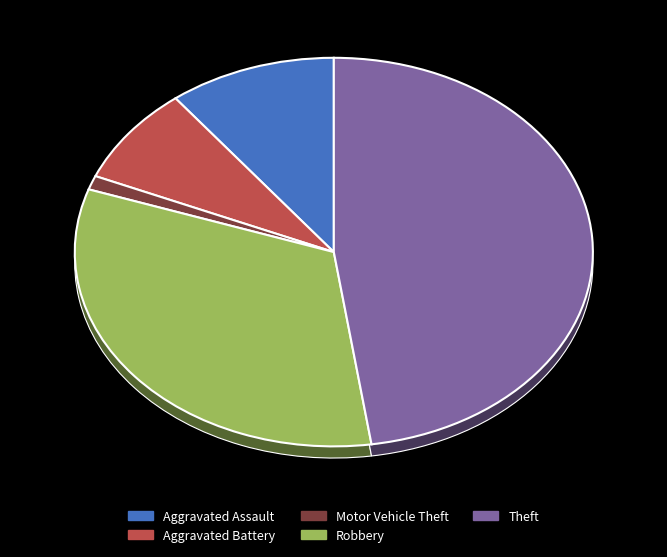

Does Aggravated Assault account for over 50% of the chart?

No